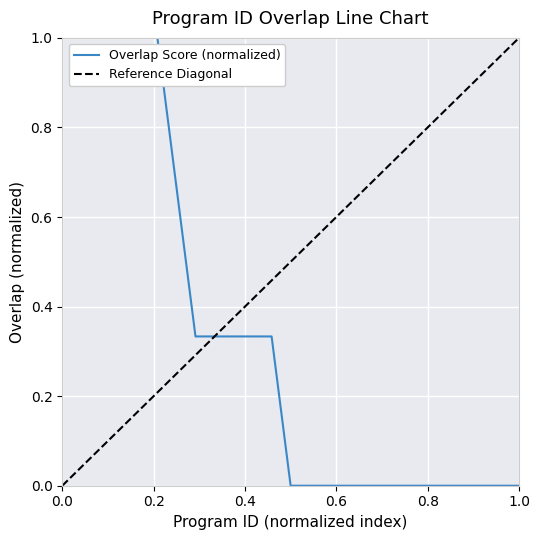

True or false: there are more than 1 points higher than both neighbors.

False